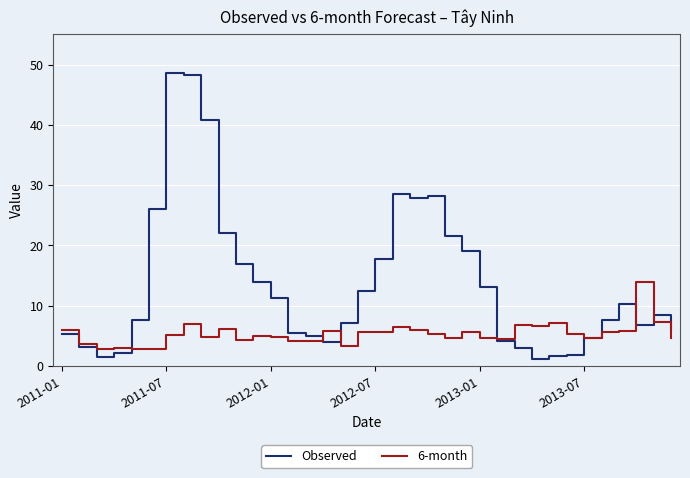

What is the maximum value shown in the chart?

48.5